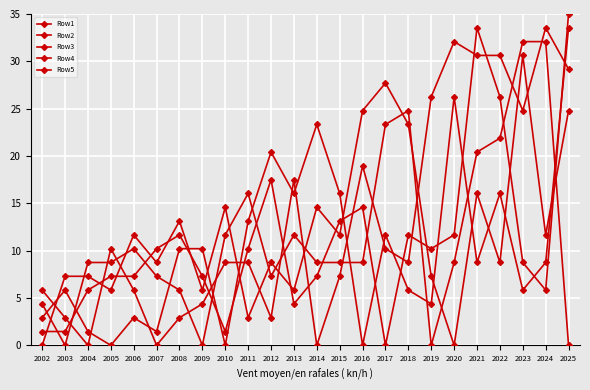

Where do Row1 and Row2 first cross each other?

2002 and 2003